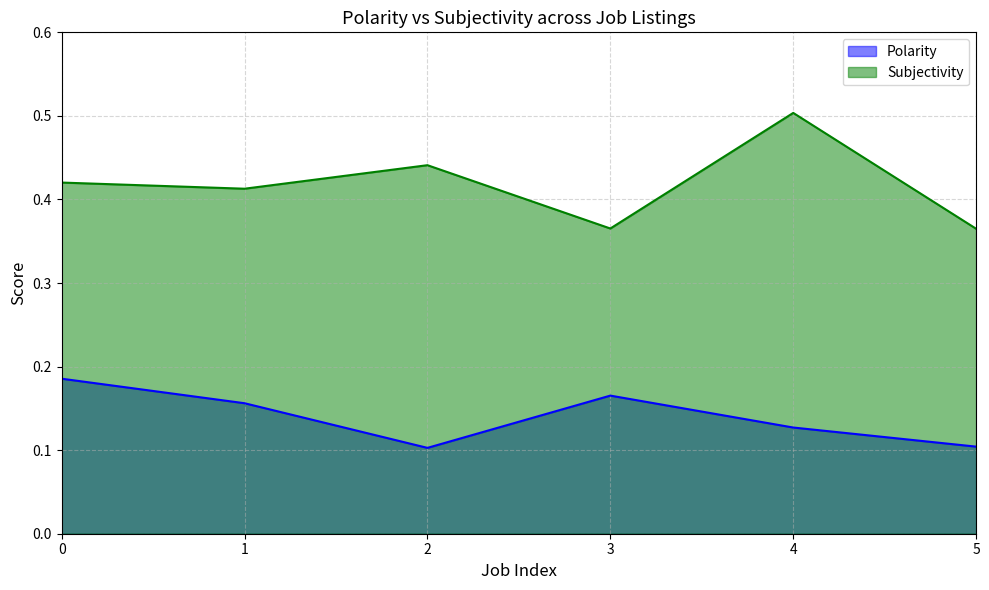

How many Polarity values are between 0 and 1?

6